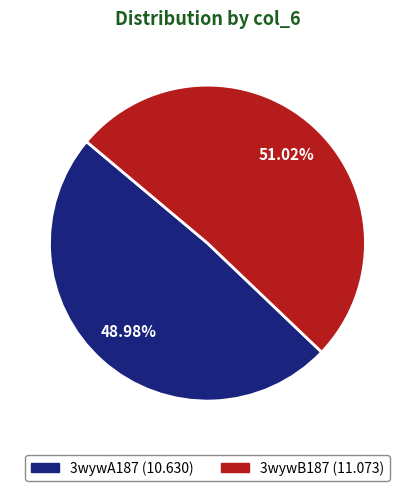

What percentage is NOT represented by 3wywA187?

51.0%